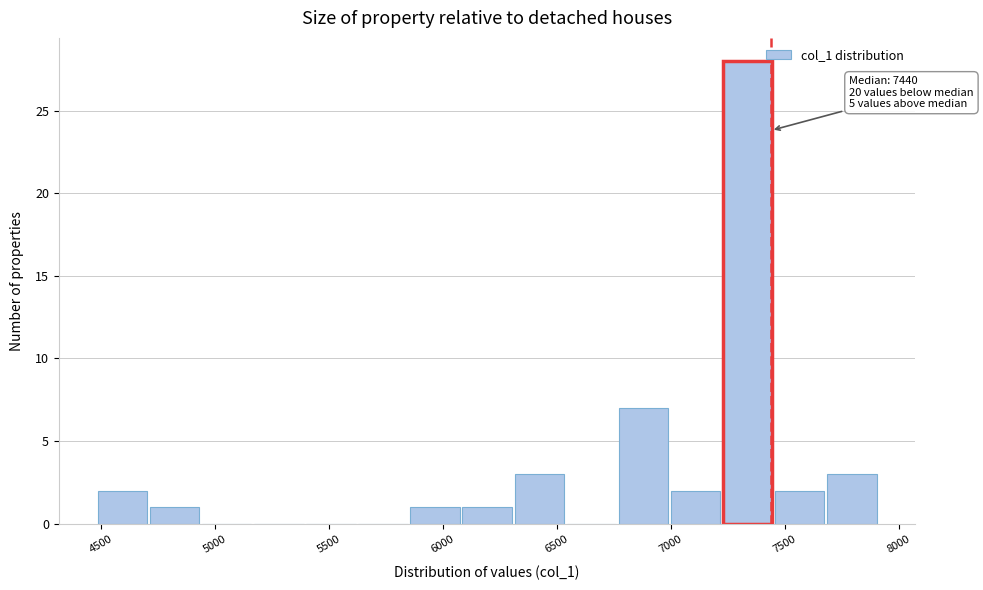

Which range on the x-axis has the tallest bar?

7250 to 7450